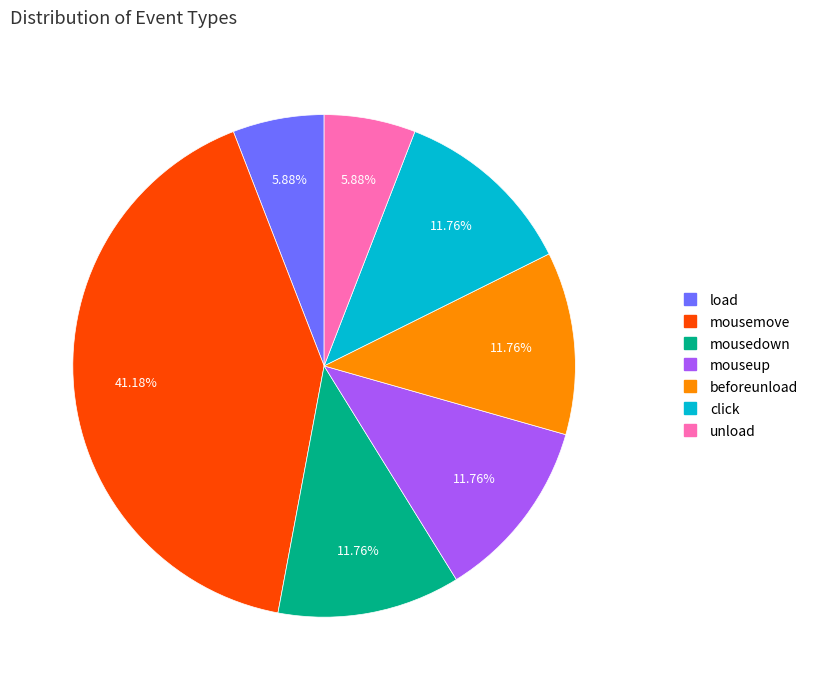

To the nearest percent, what portion does mousedown represent?

12%